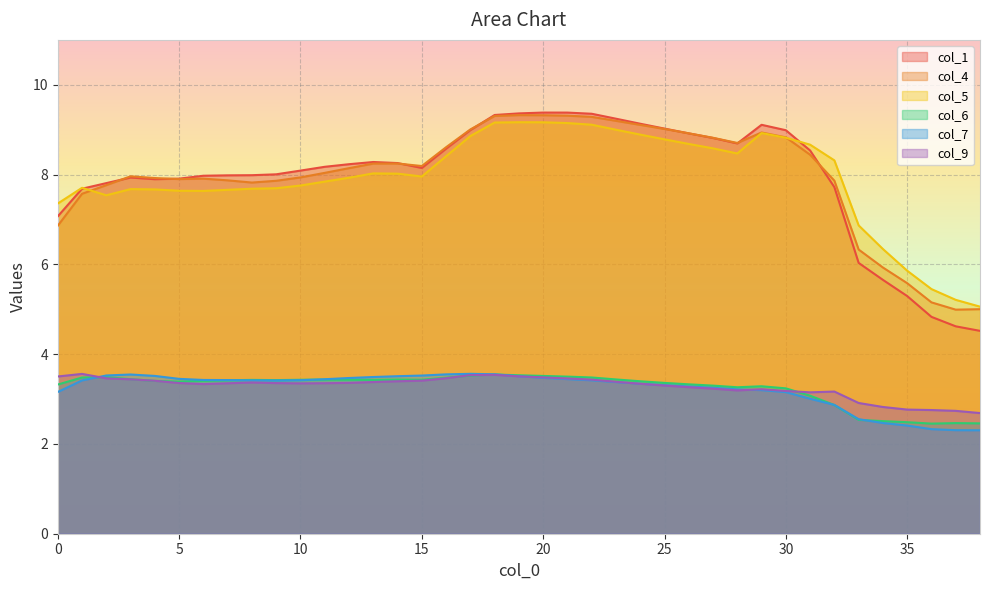

How many interior local valleys does the col_9 series have?

4